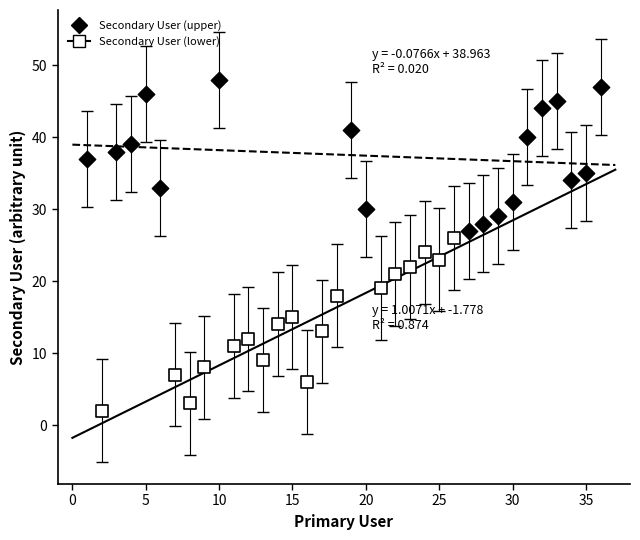

Which series contains the lowest Y value?

Secondary User (lower)